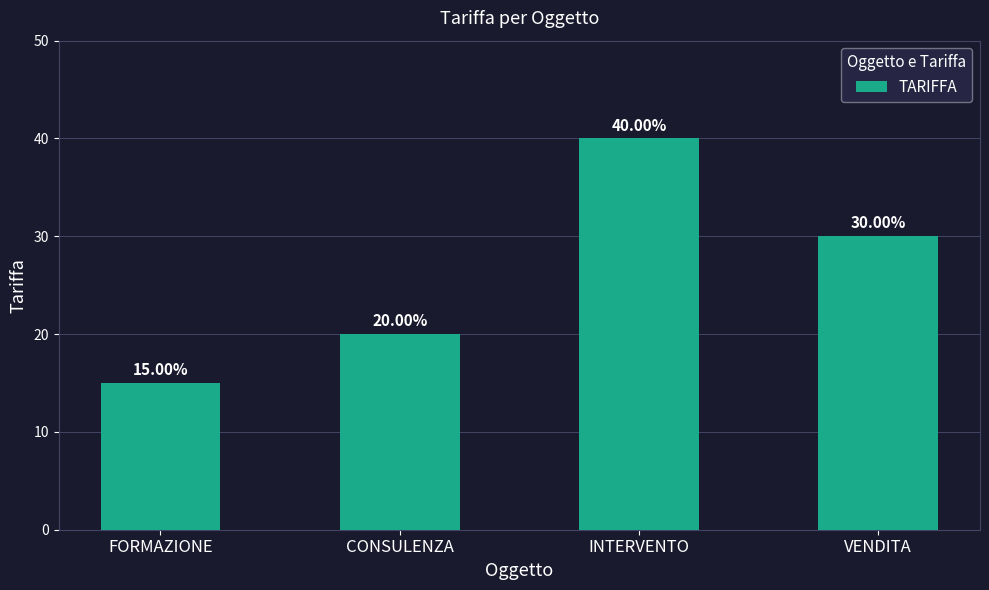

Reading left to right, transcribe all the data shown in this chart.

15	20	40	30